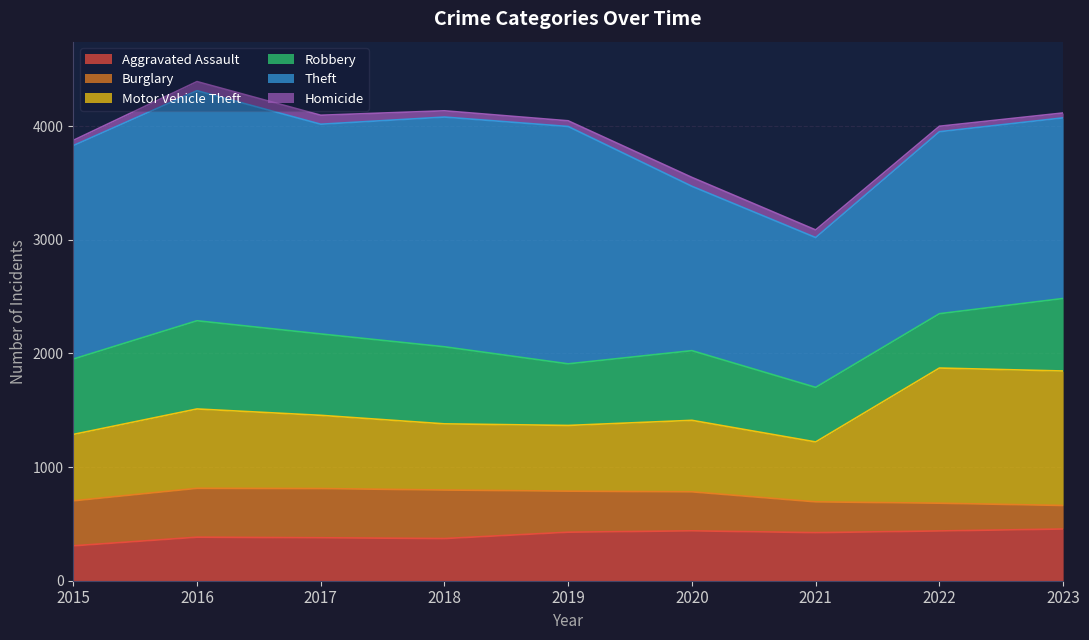

In Theft, how many points are lower than both neighbors (excluding endpoints)?

2